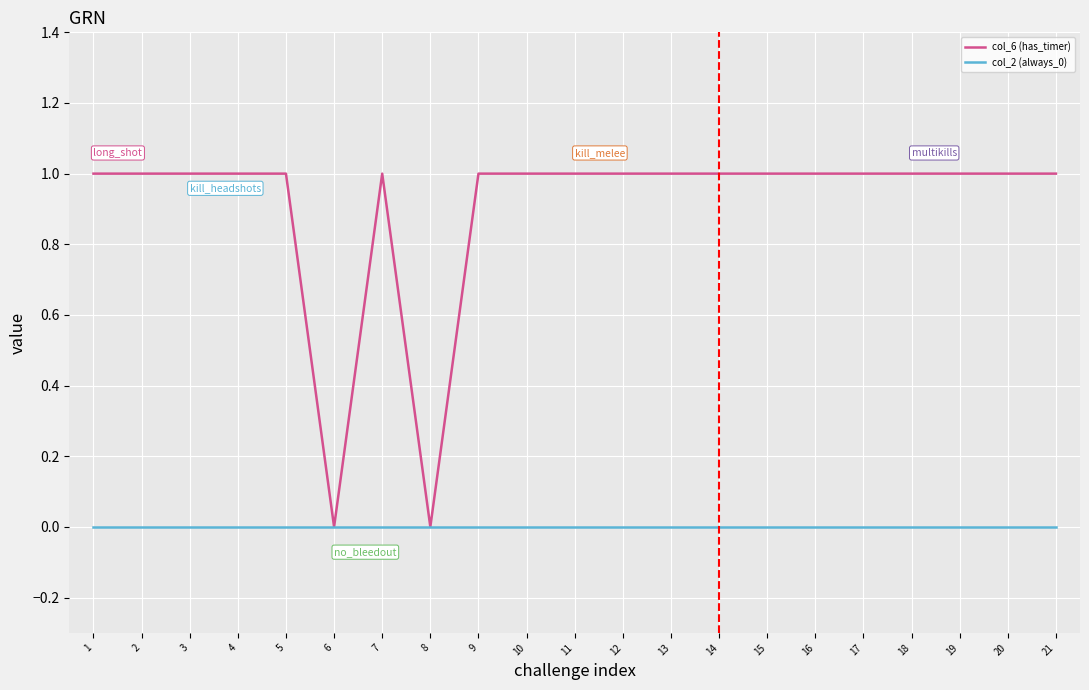

What is the maximum value shown in the chart?

1